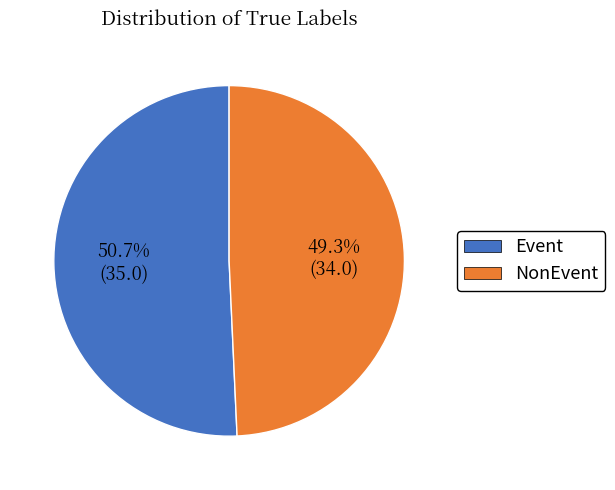

What percentage is NOT represented by Event?

49.3%